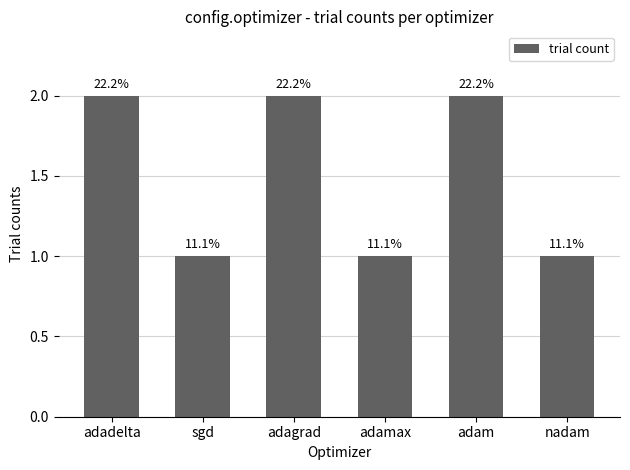

What is the difference between the maximum and minimum values?

1